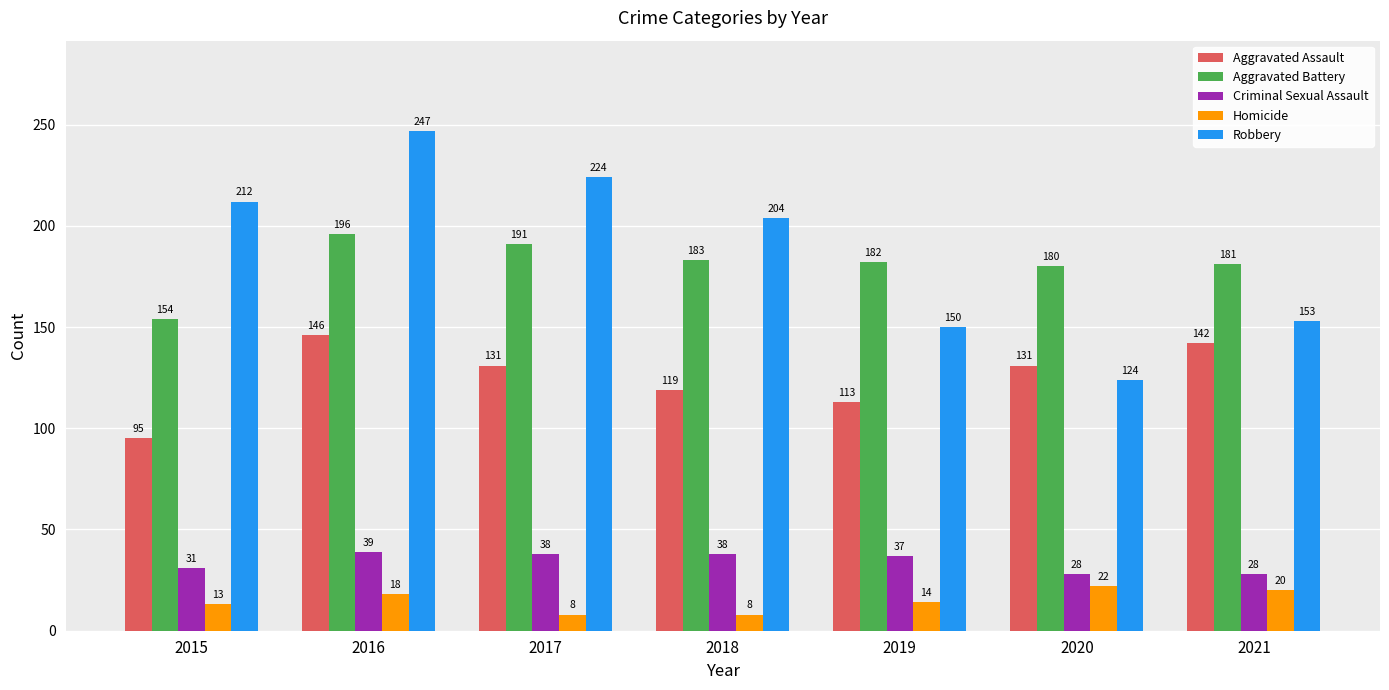

Reading left to right, transcribe all the data shown in this chart.

Aggravated Assault: 95	146	131	119	113	131	142
Aggravated Battery: 154	196	191	183	182	180	181
Criminal Sexual Assault: 31	39	38	38	37	28	28
Homicide: 13	18	8	8	14	22	20
Robbery: 212	247	224	204	150	124	153